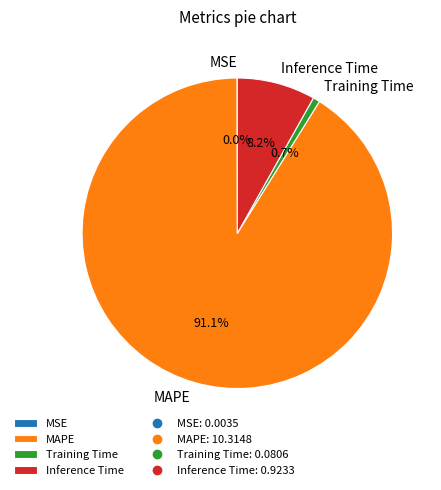

What is the total percentage of MAPE and Training Time?

91.8%